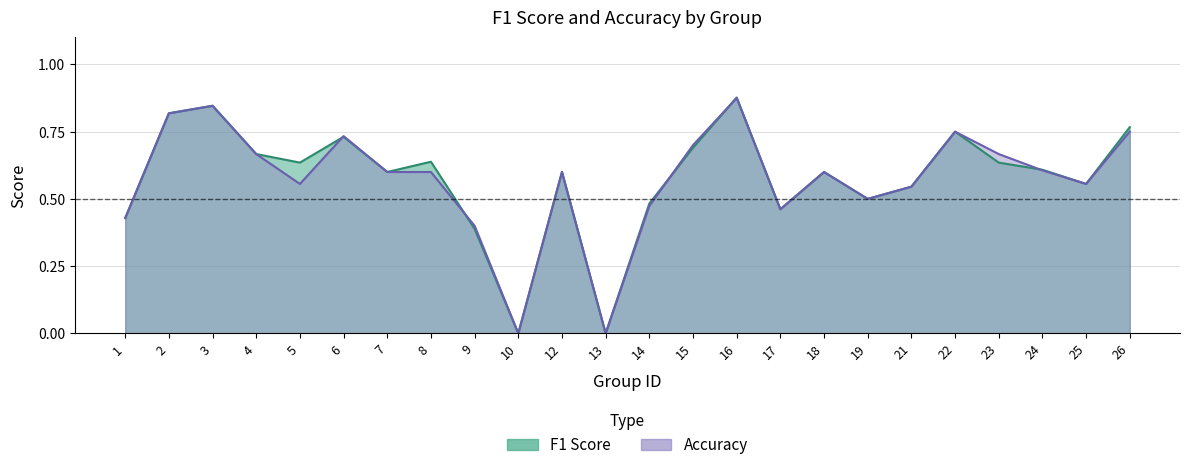

What is the value of the f1 point at the 18th from the left?

0.5